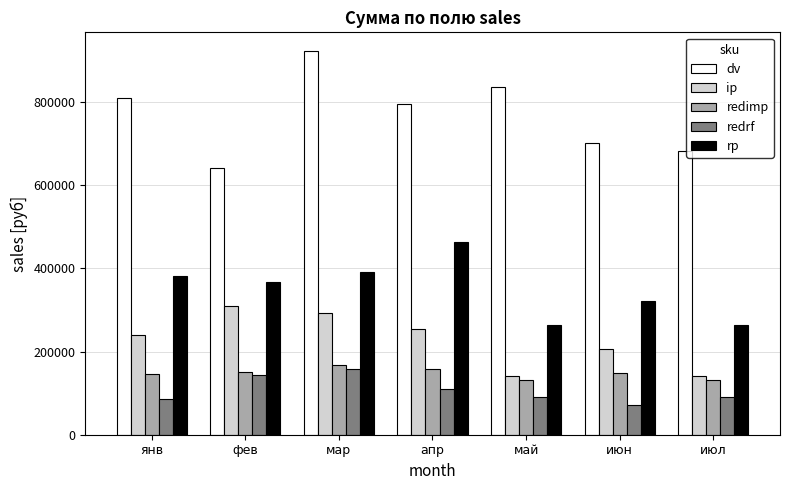

Between апр and июн, which series saw the biggest shift?

rp